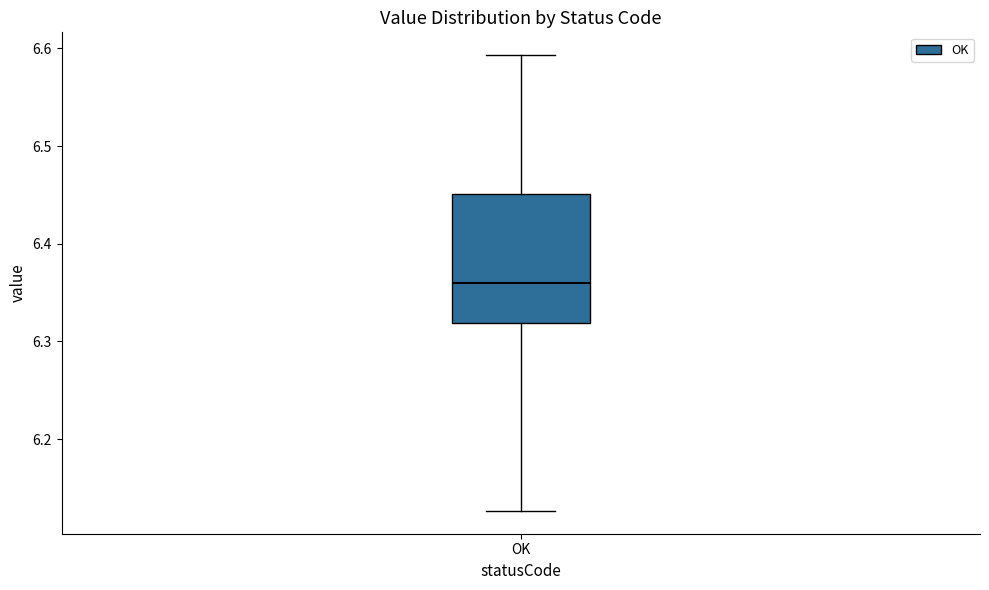

Transcribe this box plot: give where the median line is, the range the box spans, and where the two whiskers end, as read against the y-axis. The values are not printed on the chart, so give them approximately, as read against the axis.

median 6.36, box 6.32 to 6.45, whiskers 6.13 to 6.59